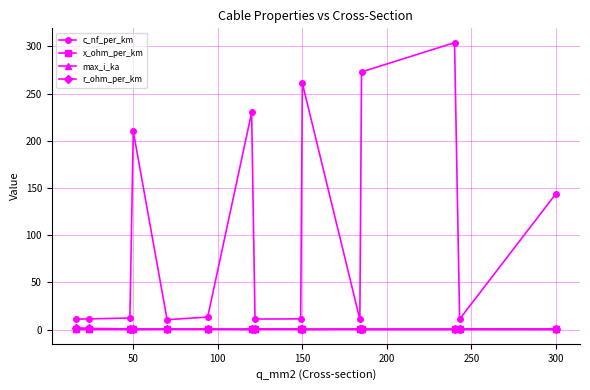

What is the maximum value shown in the chart?

304.0